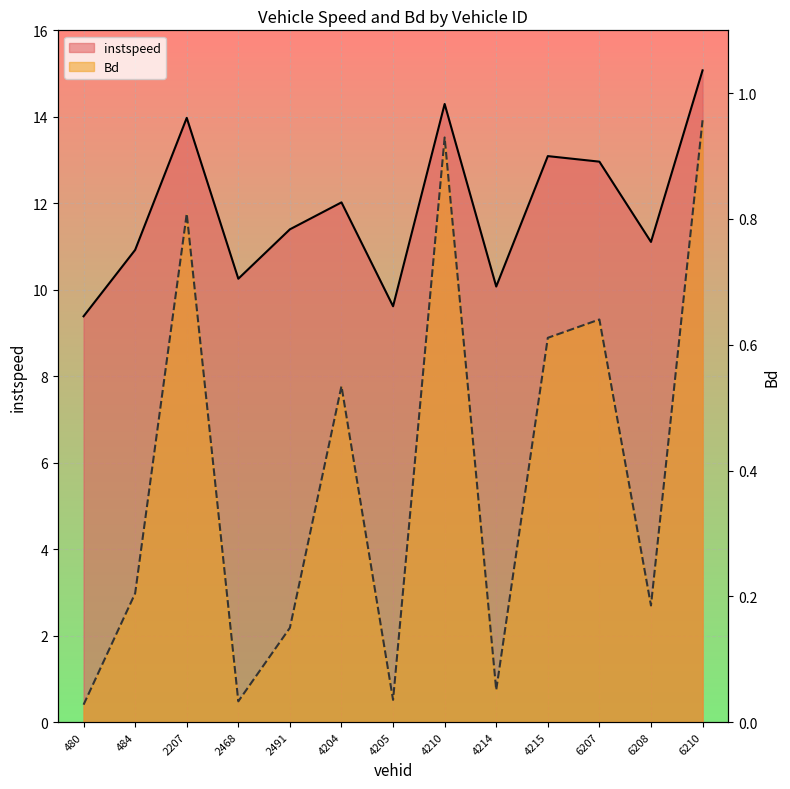

Reading left to right, what are all the values shown in this chart?

instspeed: 9.4	10.9	14.0	10.3	11.4	12.0	9.6	14.3	10.1	13.1	13.0	11.1	15.1
Bd: 0.0	0.2	0.8	0.0	0.1	0.5	0.0	0.9	0.1	0.6	0.6	0.2	1.0